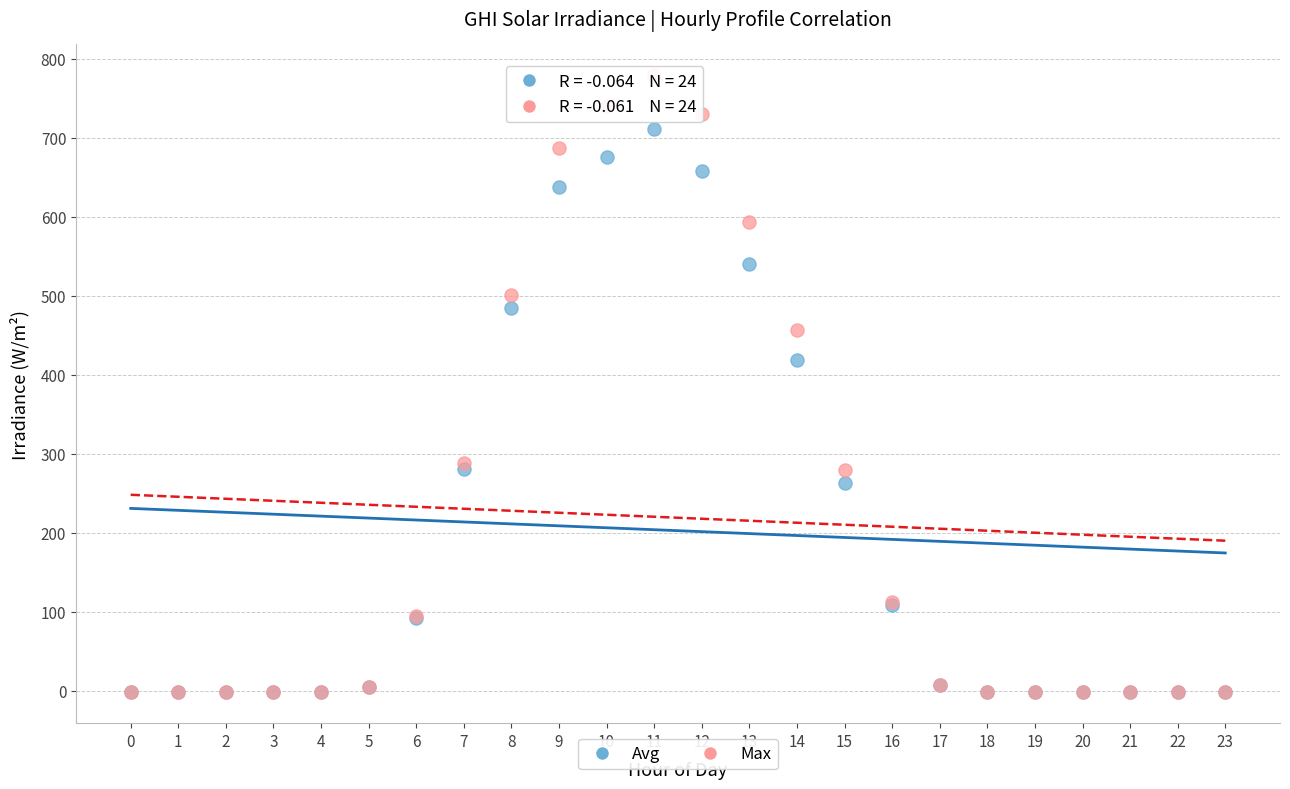

In the Max series, what Y value is closest to 388?

456.8